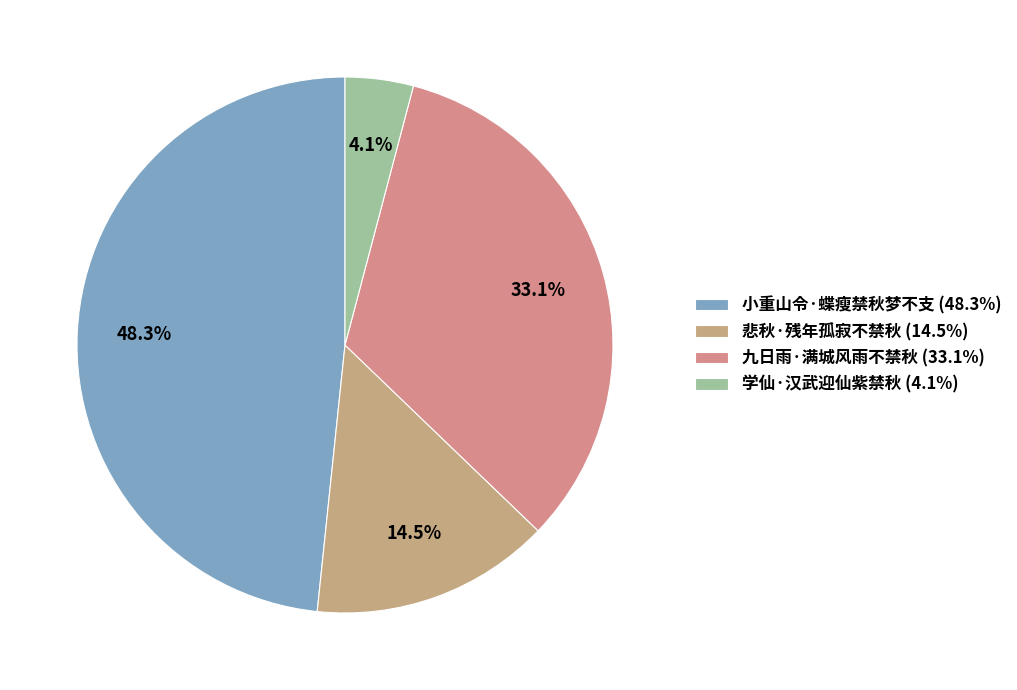

To the nearest percent, what portion does 学仙·汉武迎仙紫禁秋 represent?

4%